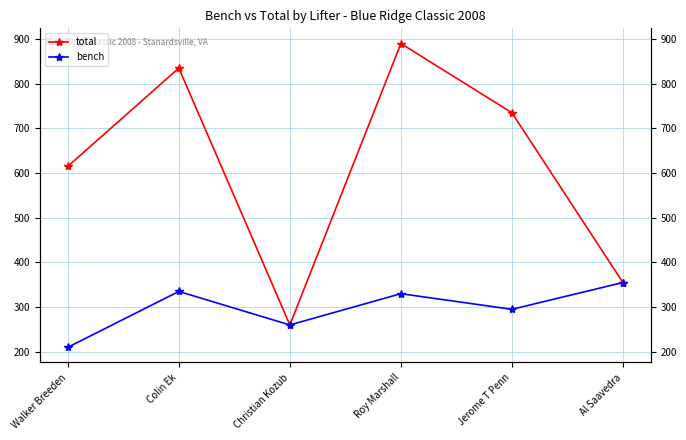

Where does the total series first go above 735?

Colin Ek